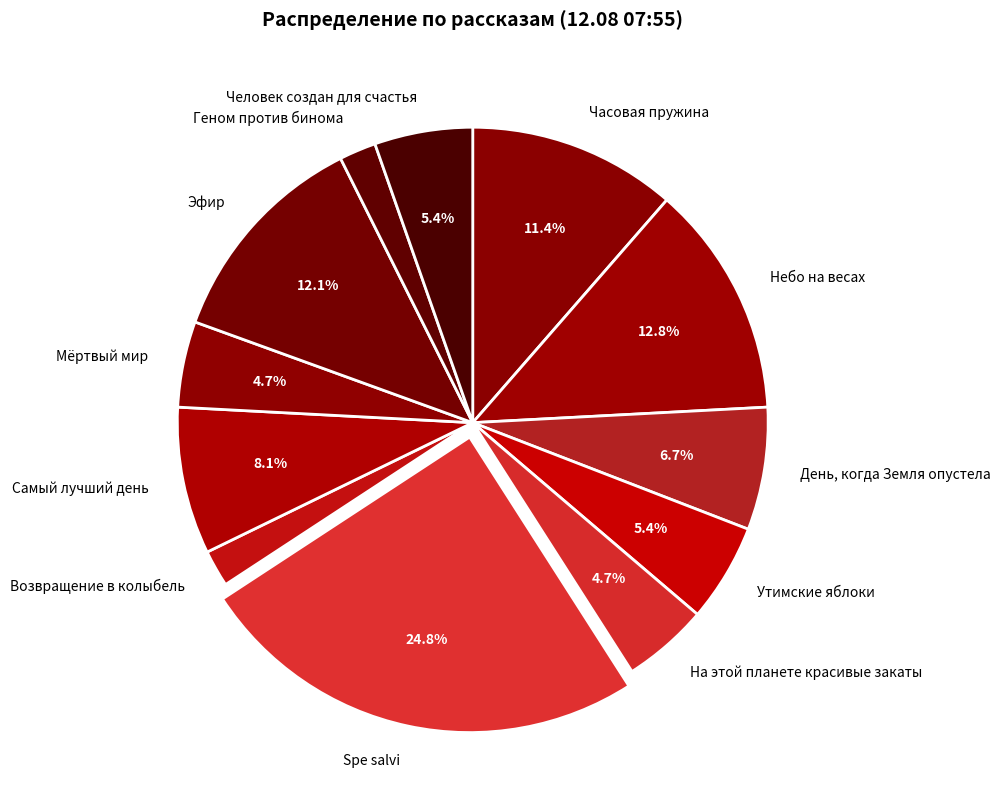

Approximately how many times larger is the value at Spe salvi compared to Часовая пружина?

2.2